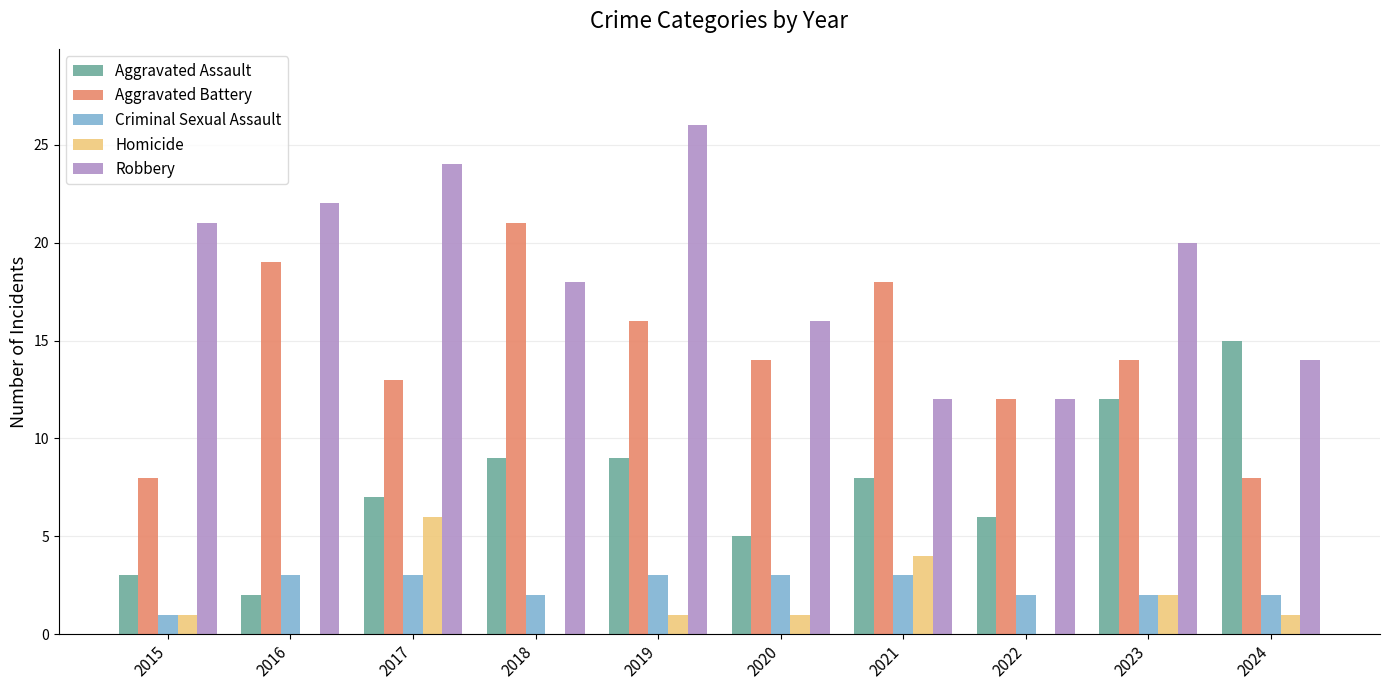

Which series changed the most between 2019 and 2023?

Robbery